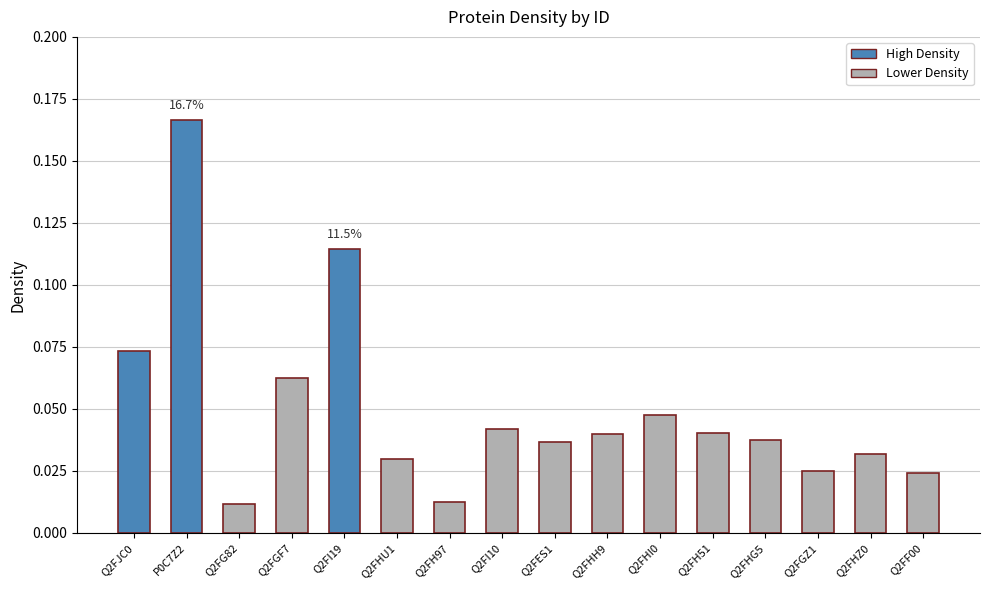

Are the bars horizontal?

No